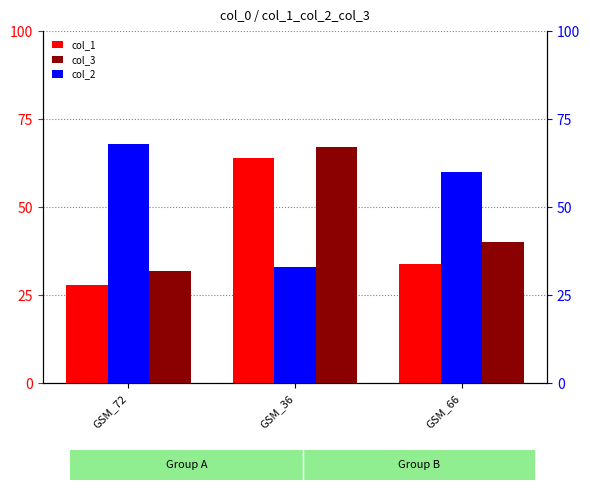

Read the col_2 value at GSM_72, to the nearest 10.

70